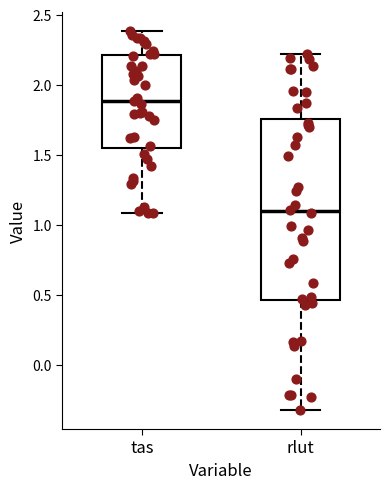

Which box is the tallest, from its lower edge to its upper edge?

rlut